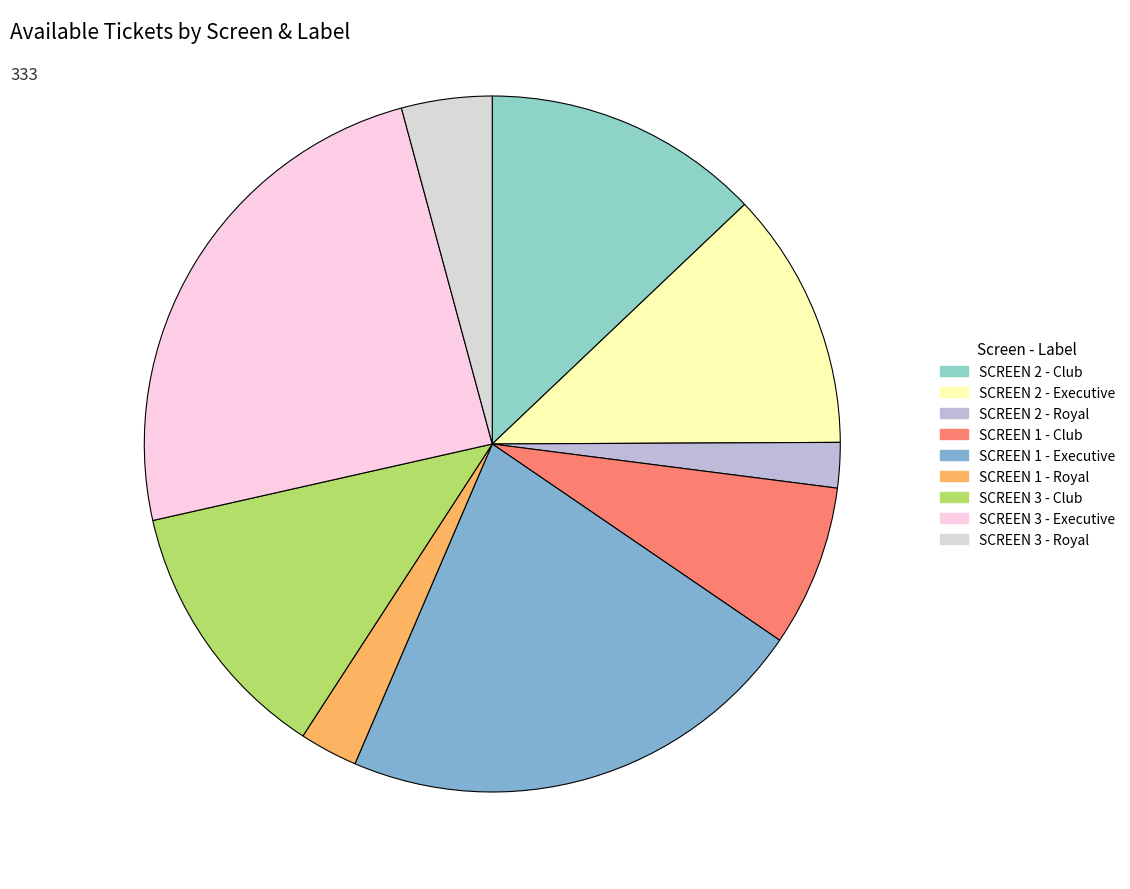

Is it true that SCREEN 1 - Royal is 3% of the pie?

True